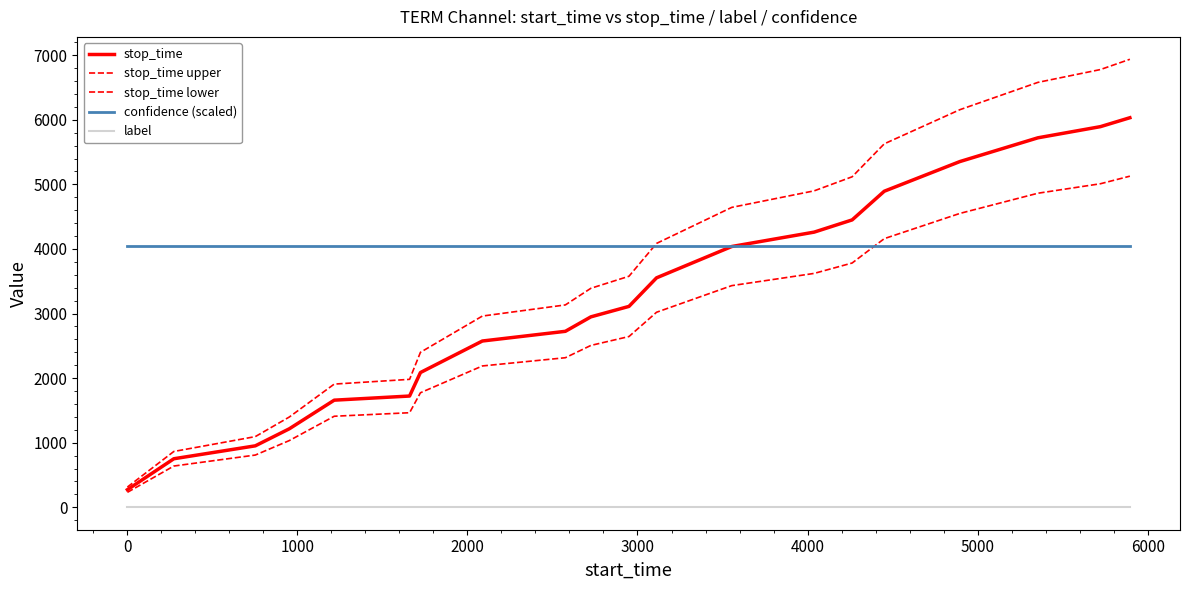

Which series has the largest total across all categories?

confidence (scaled)